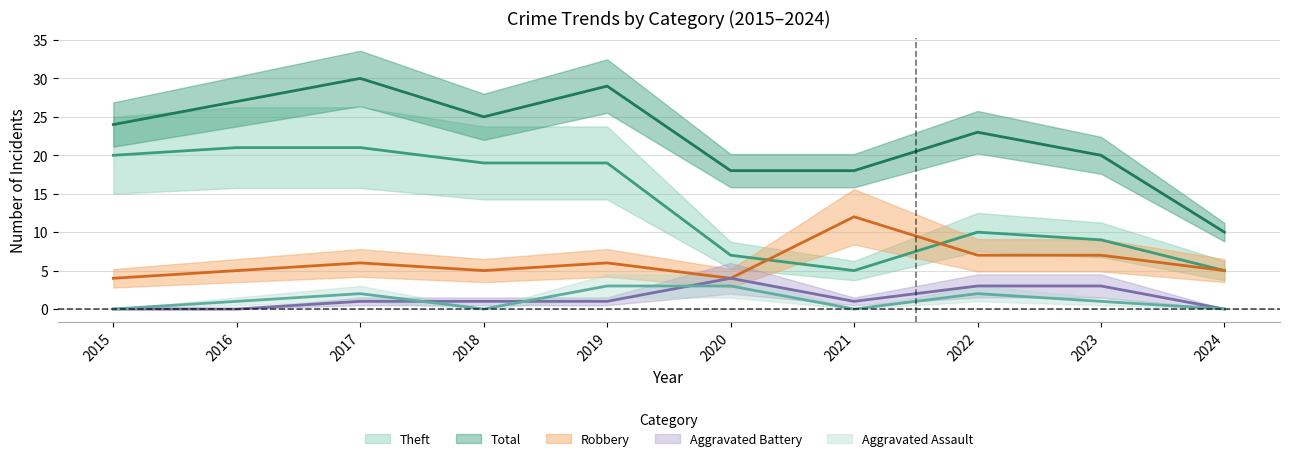

How many lines are shown in the chart?

5